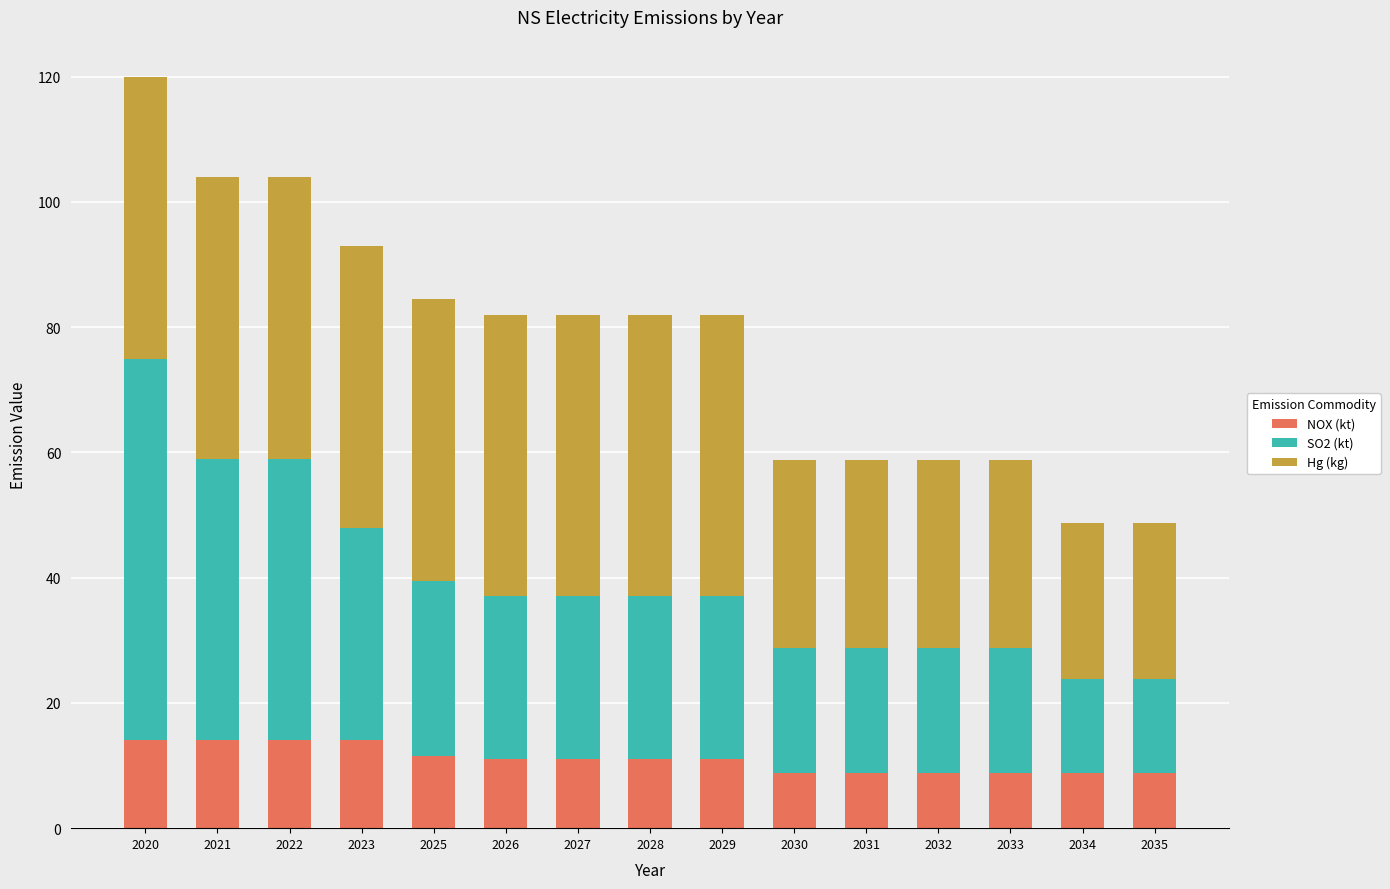

True or false: NOX (kt) has a value of 8.8 at 2034.

True